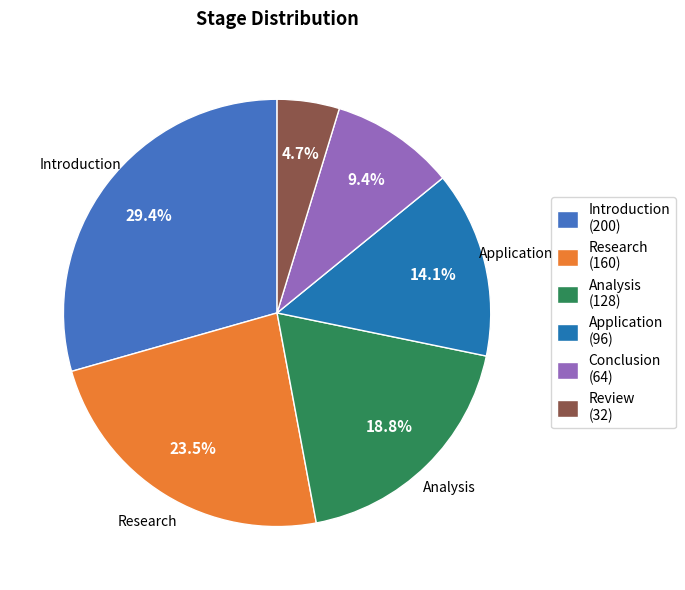

How many segments does this pie chart have?

6